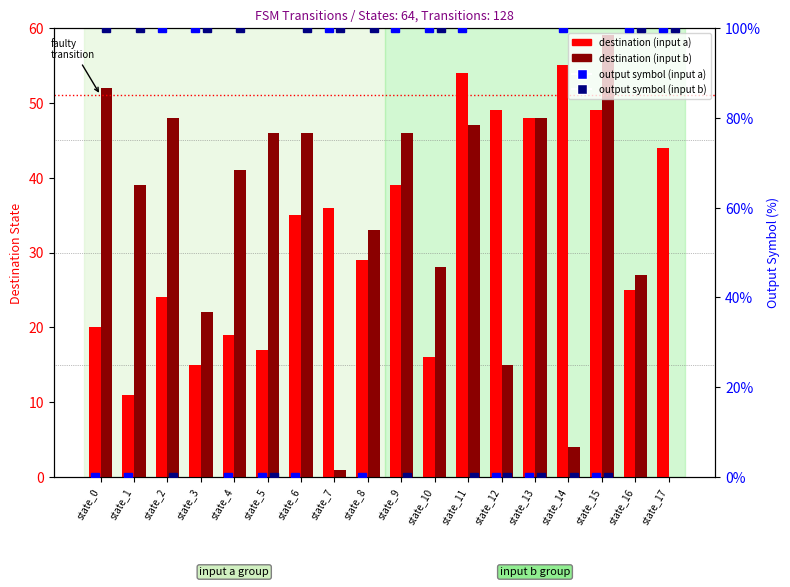

The output symbol (input a) series shows 61 at state_10. True or false?

False